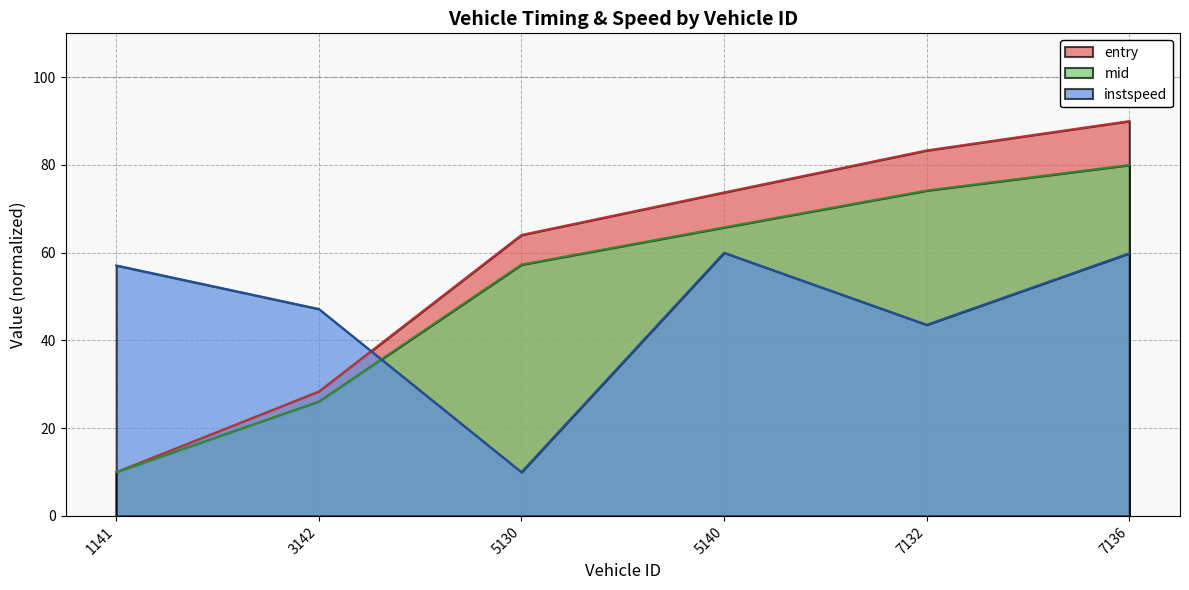

What is the difference between the maximum and minimum values in the entry series?

80.0